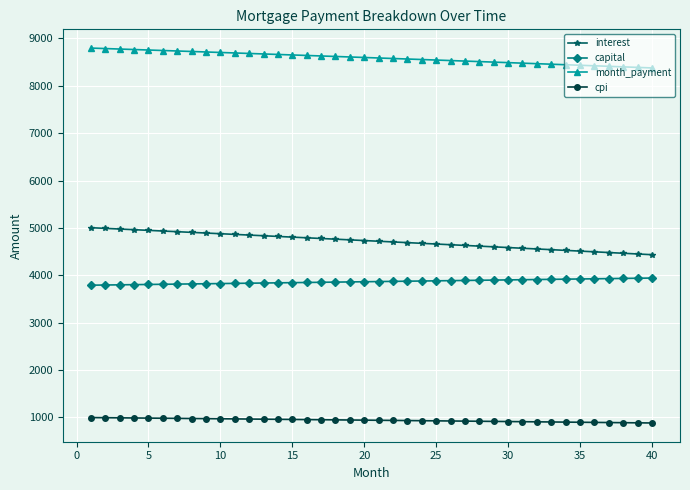

What is the difference between the maximum and minimum values in the interest series?

569.8